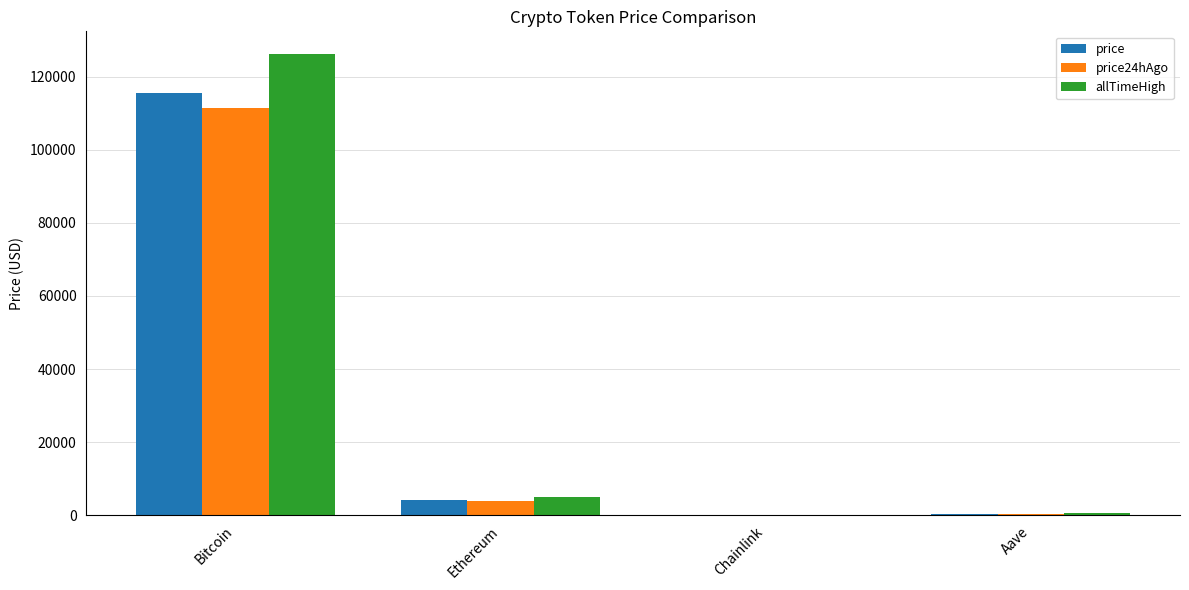

What is the total value across all series at Bitcoin?

353081.0